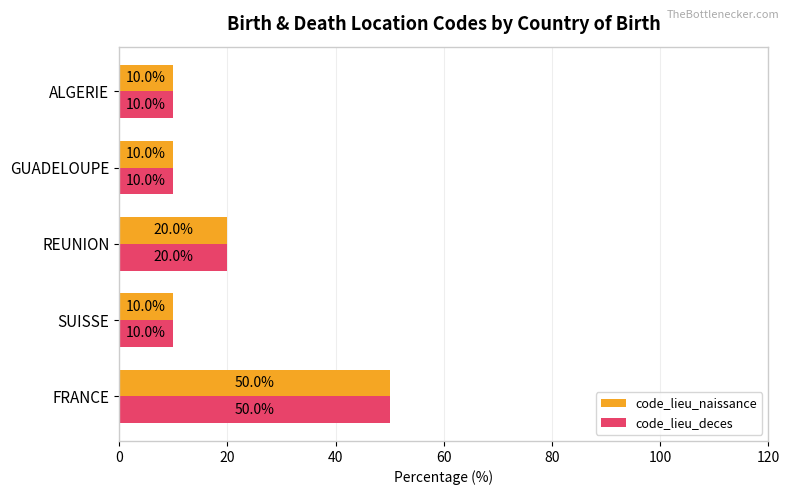

What is the difference between the maximum and minimum values in the code_lieu_deces series?

40